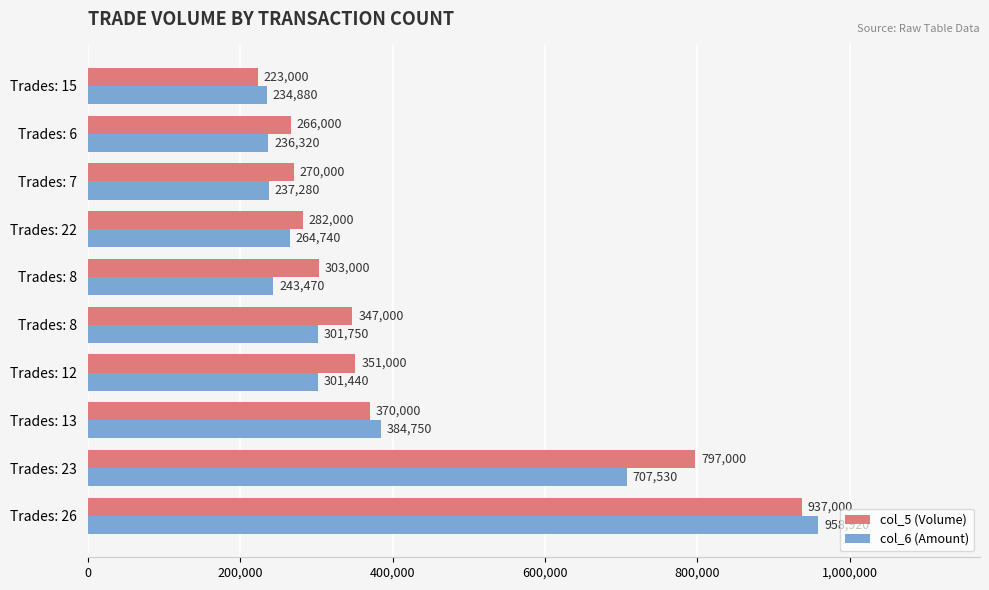

Count the number of data series in this chart.

2